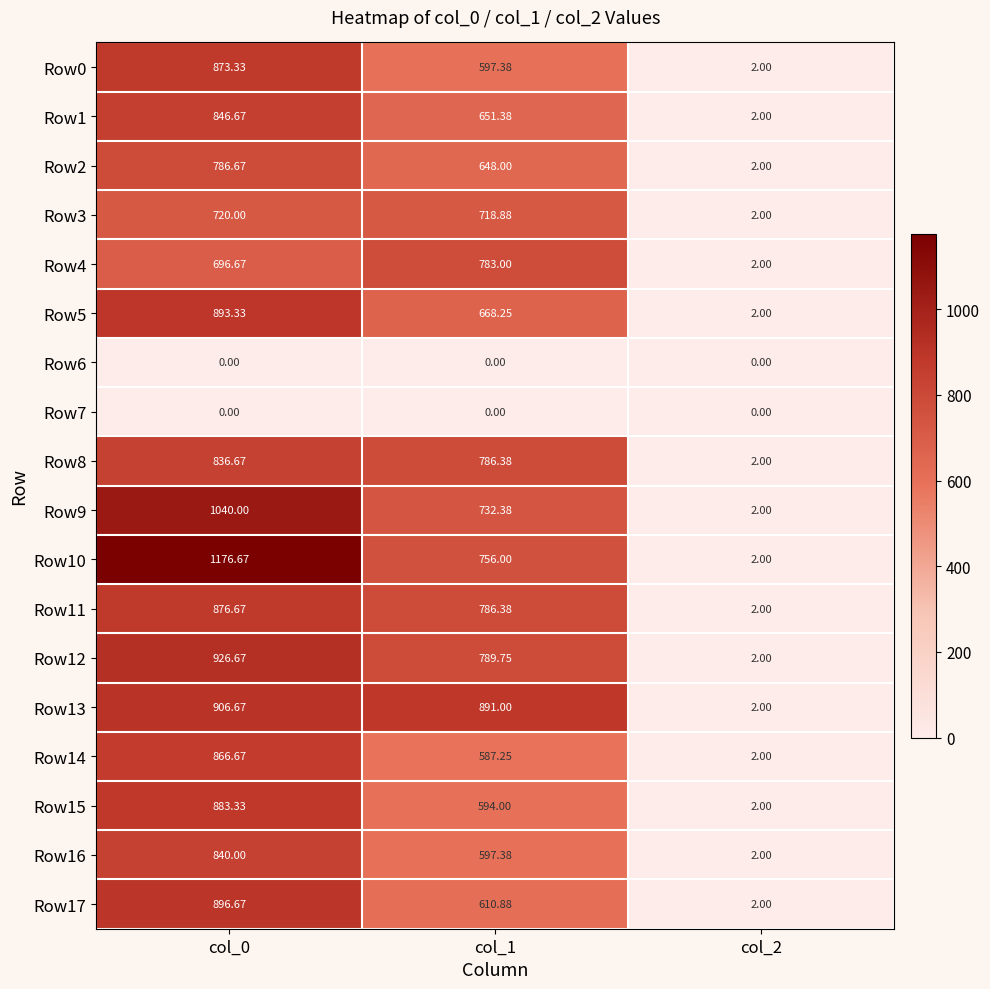

How many values in the Row5 series are below 668?

1